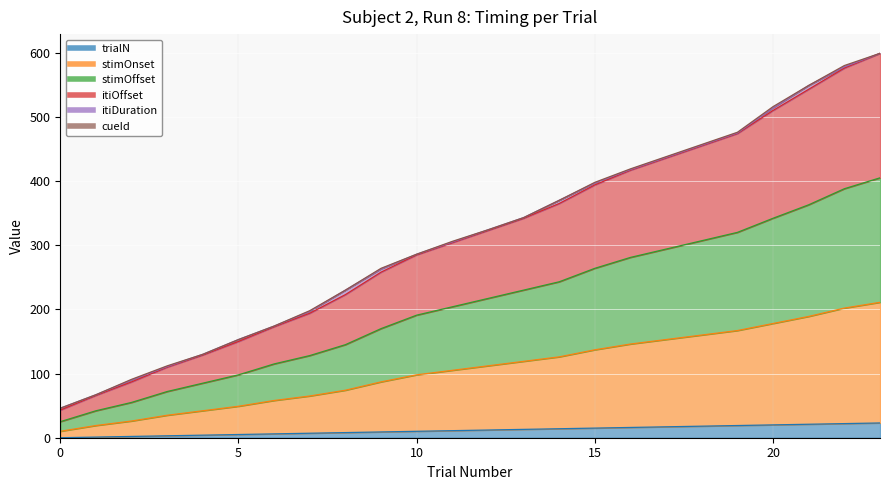

The itiOffset series shows 263 at 9. True or false?

True